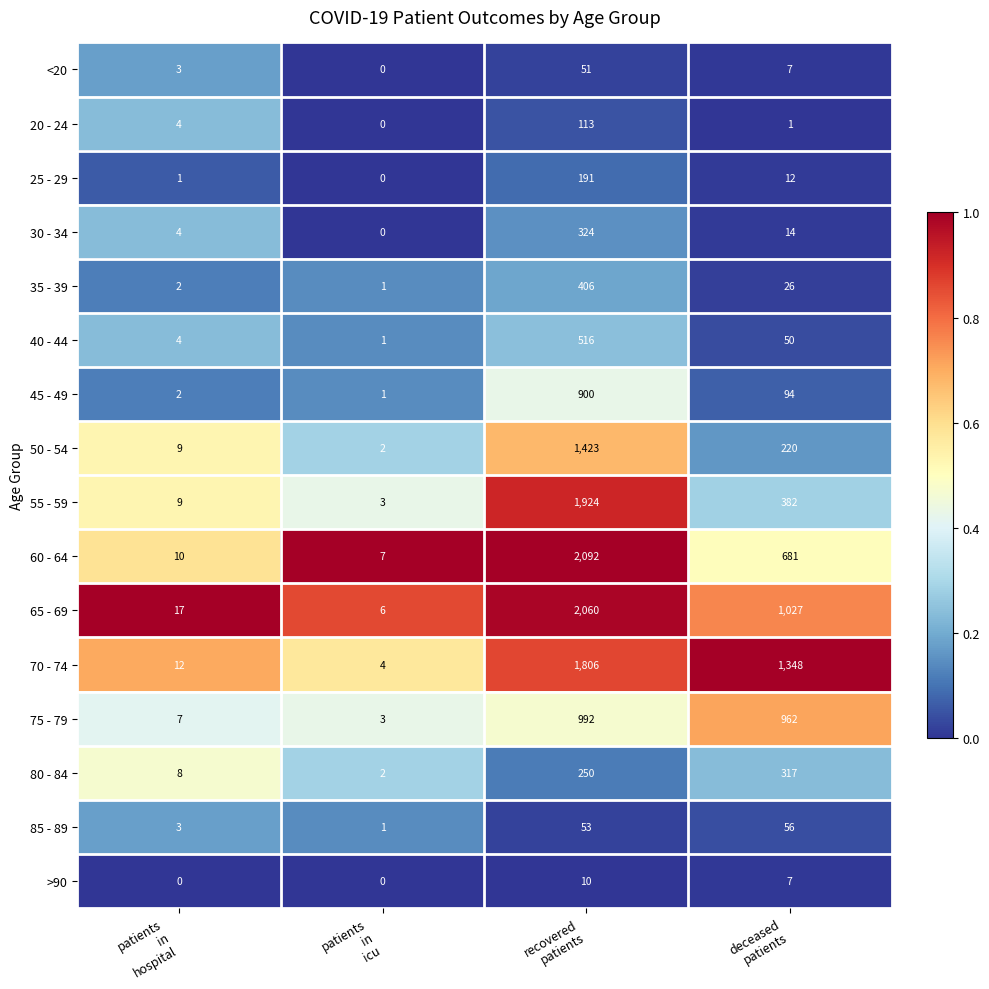

At recovered
patients, list the series in order from largest to smallest.

60 - 64, 65 - 69, 55 - 59, 70 - 74, 50 - 54, 75 - 79, 45 - 49, 40 - 44, 35 - 39, 30 - 34, 80 - 84, 25 - 29, 20 - 24, 85 - 89, <20, >90